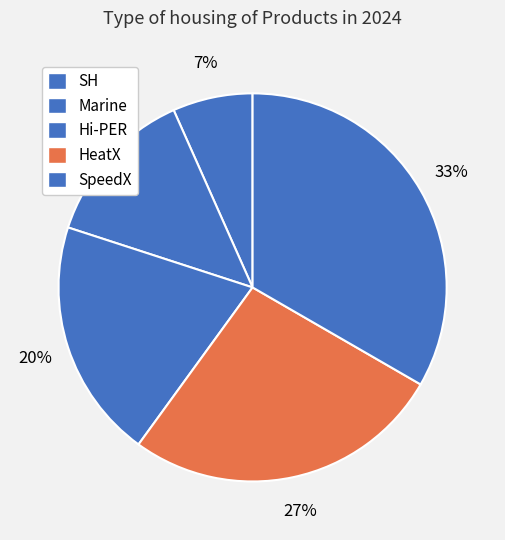

Count the number of slices in the pie.

5